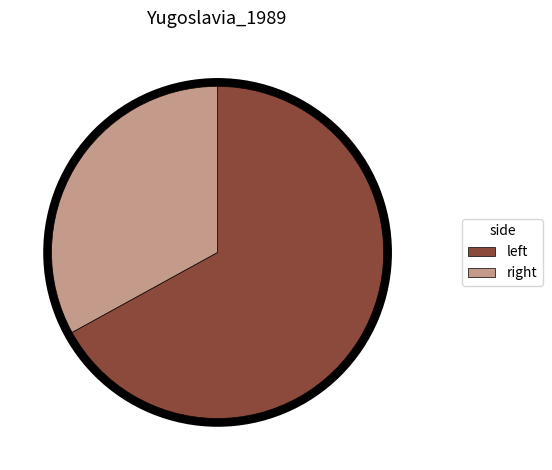

How many segments does this pie chart have?

2